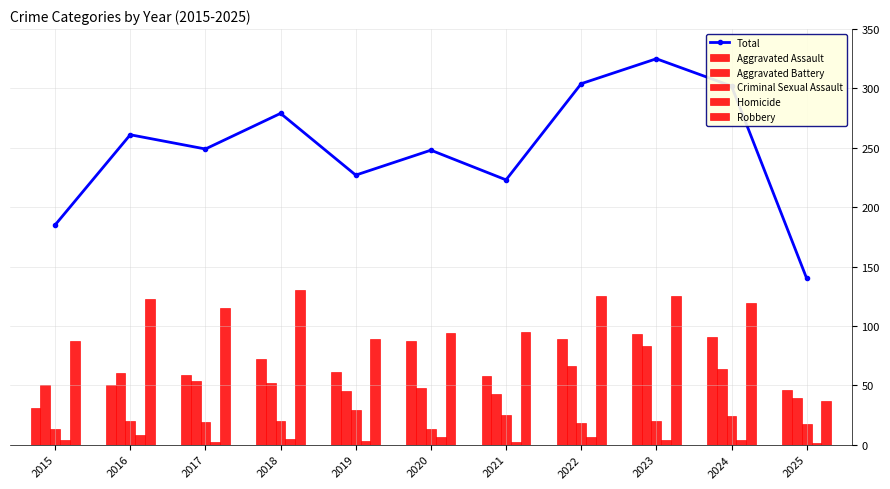

Reading right to left, what are all the values shown in this chart?

Total: 2025=140	2024=302	2023=325	2022=304	2021=223	2020=248	2019=227	2018=279	2017=249	2016=261	2015=185
Aggravated Assault: 2025=46	2024=91	2023=93	2022=89	2021=58	2020=87	2019=61	2018=72	2017=59	2016=50	2015=31
Aggravated Battery: 2025=39	2024=64	2023=83	2022=66	2021=43	2020=48	2019=45	2018=52	2017=54	2016=60	2015=50
Criminal Sexual Assault: 2025=17	2024=24	2023=20	2022=18	2021=25	2020=13	2019=29	2018=20	2017=19	2016=20	2015=13
Homicide: 2025=1	2024=4	2023=4	2022=6	2021=2	2020=6	2019=3	2018=5	2017=2	2016=8	2015=4
Robbery: 2025=37	2024=119	2023=125	2022=125	2021=95	2020=94	2019=89	2018=130	2017=115	2016=123	2015=87